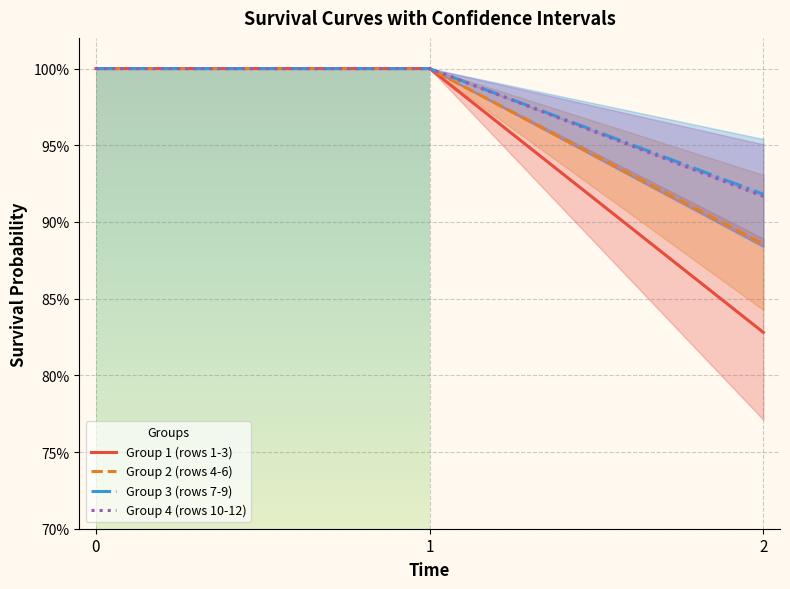

What is the difference between the Group 4 (rows 10-12) values at 2 and 0?

0.1